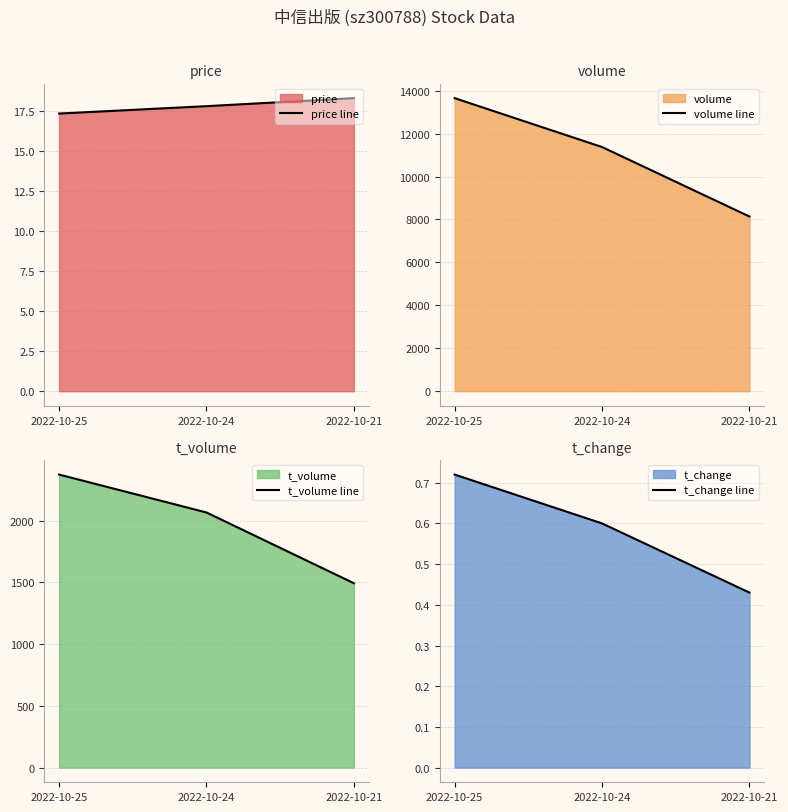

What is the sum of all price line values?

53.4